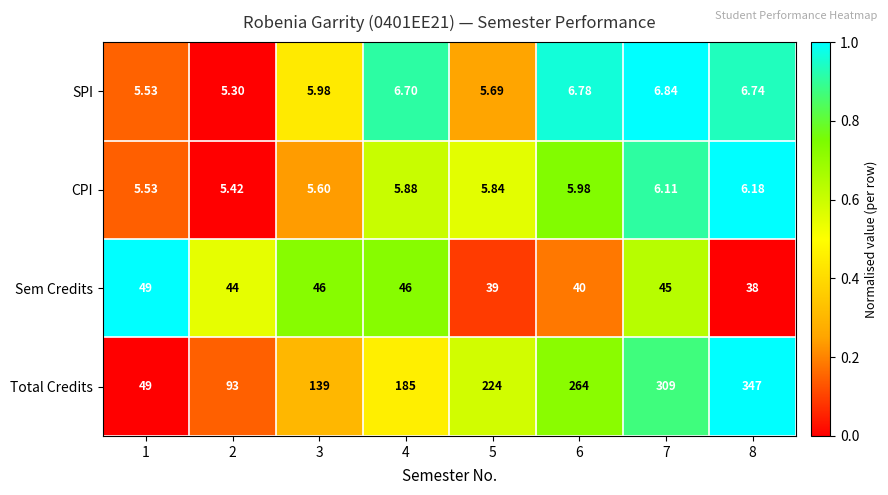

What is the maximum value shown in the chart?

347.0